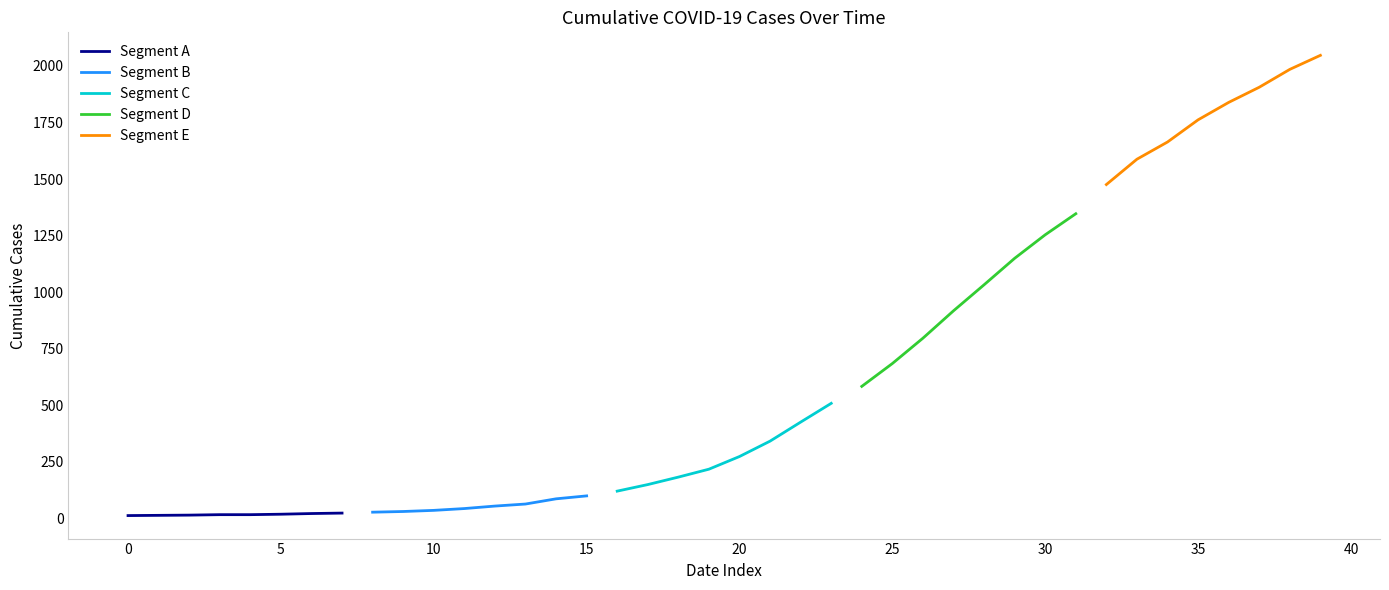

What is the difference between the second highest and minimum values in the Segment A series?

9